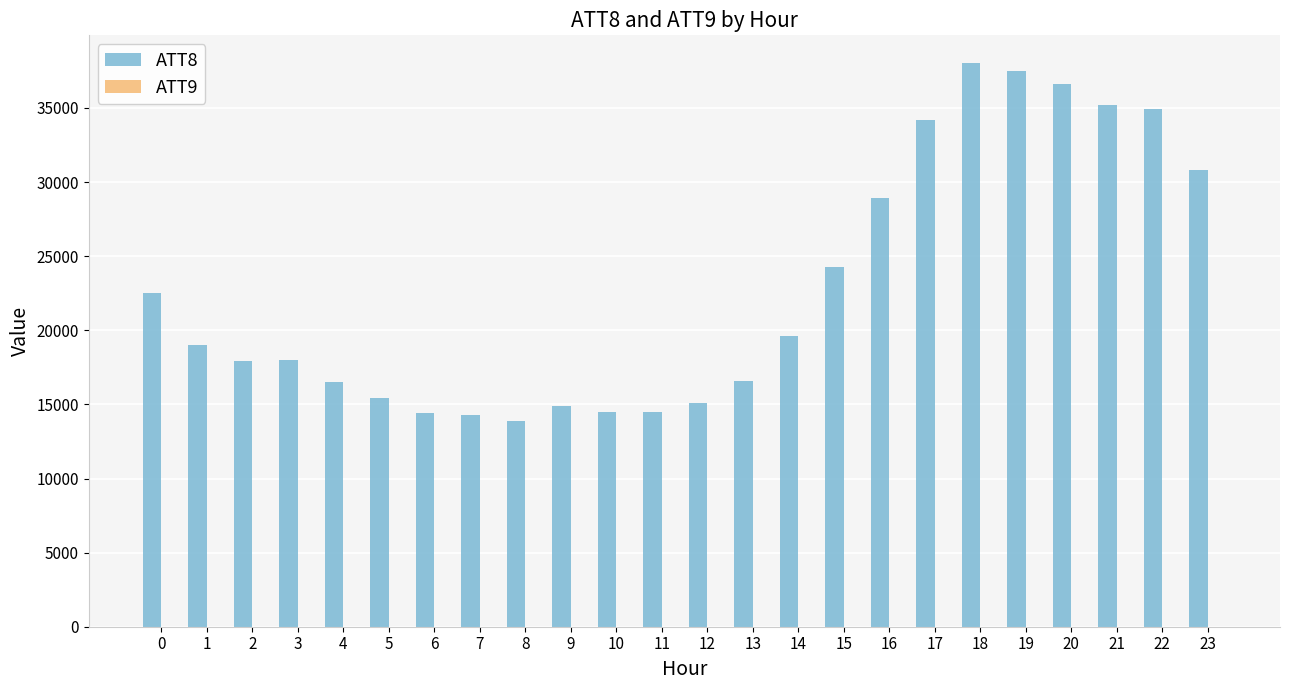

The value of ATT8 at 12 is 15100.0. True or false?

True